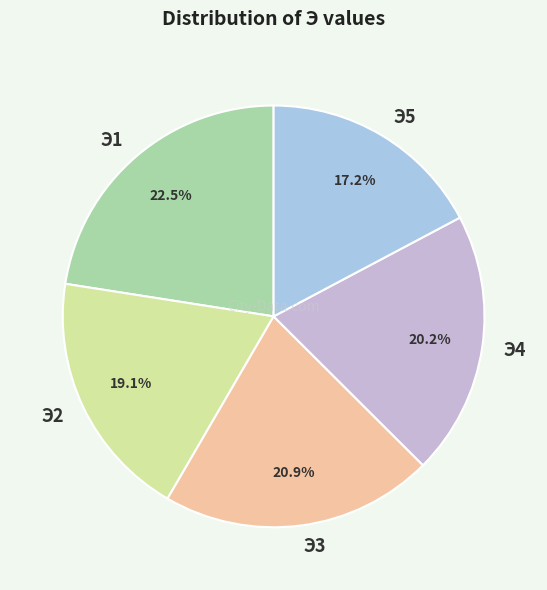

True or false: Э4 accounts for 35% of the total.

False